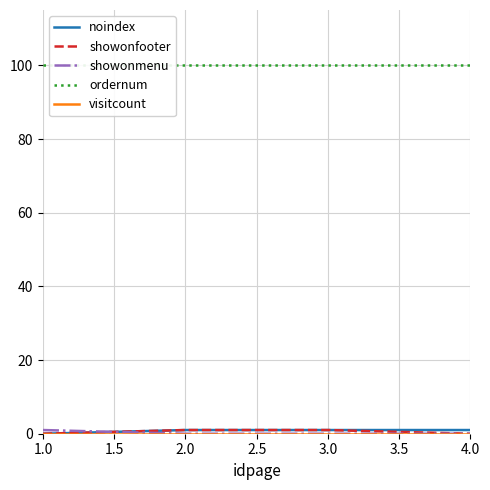

The value of ordernum at 1.0 is 100. True or false?

True